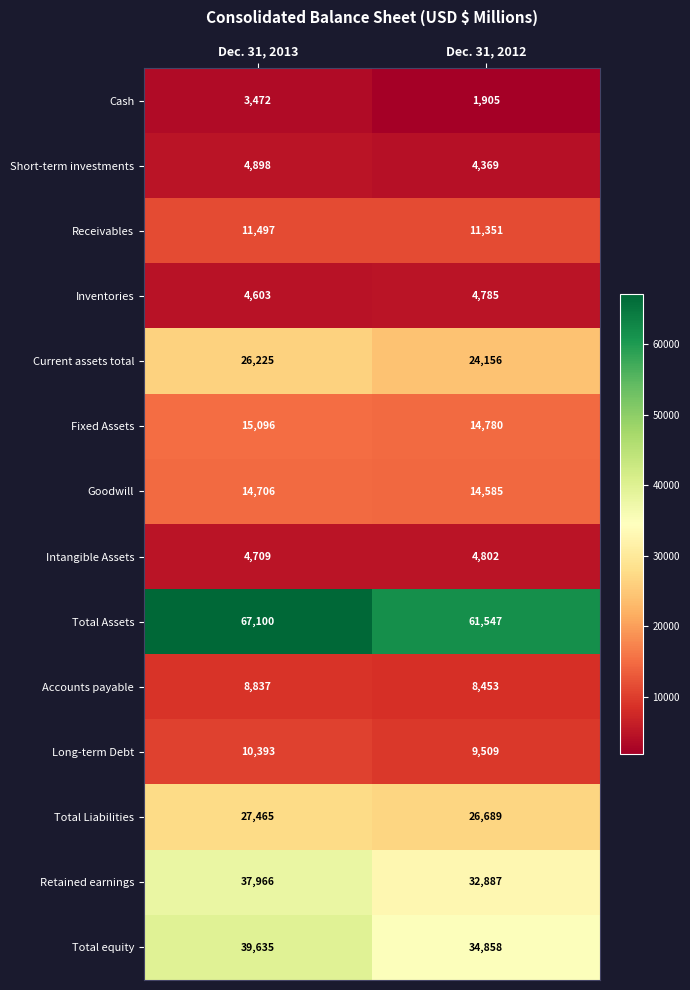

Which category has the lowest value across all series?

Dec. 31, 2012